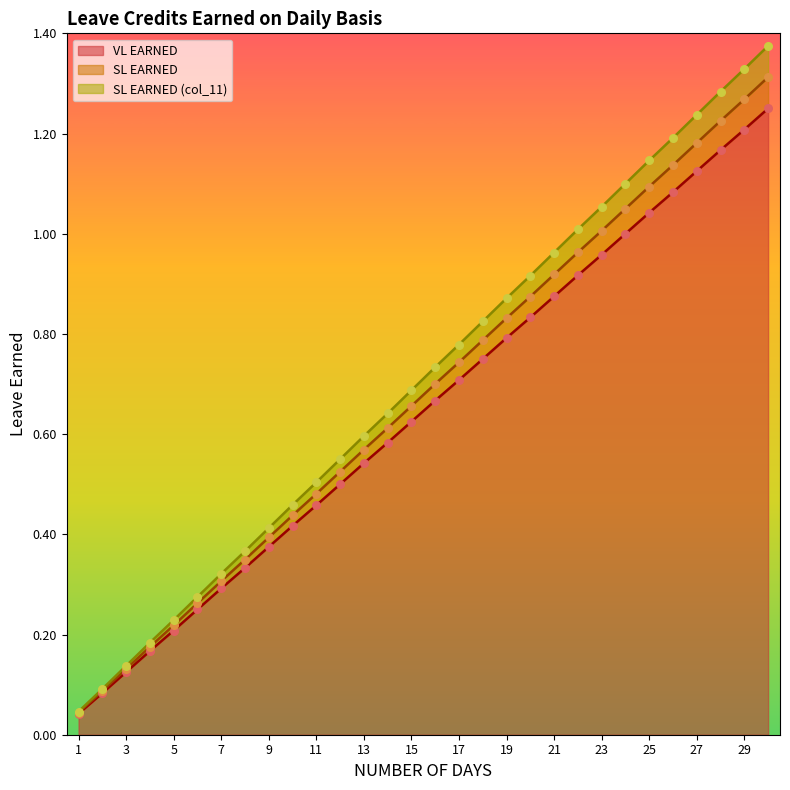

Which series contains the highest Y value?

SL EARNED (col_11)